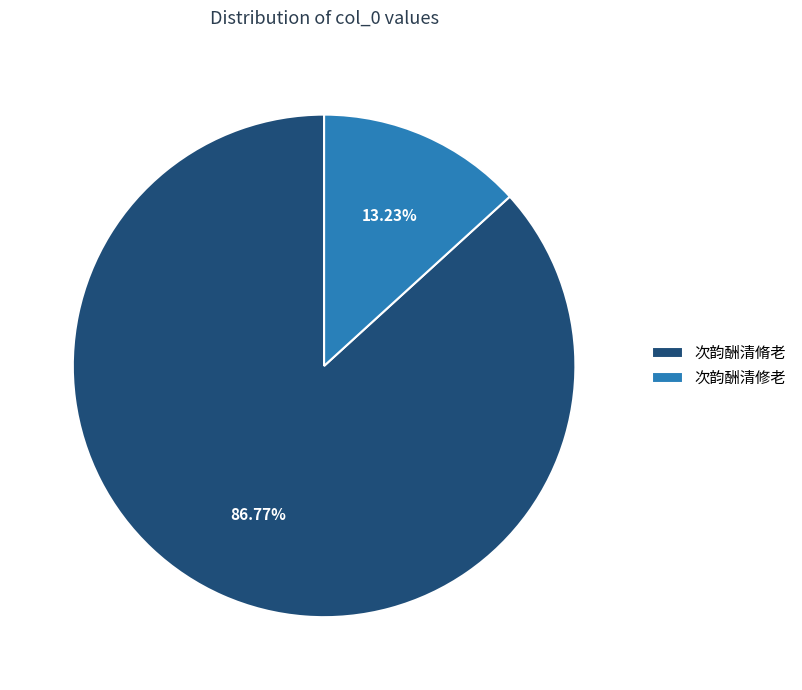

Does any single category account for the majority?

Yes